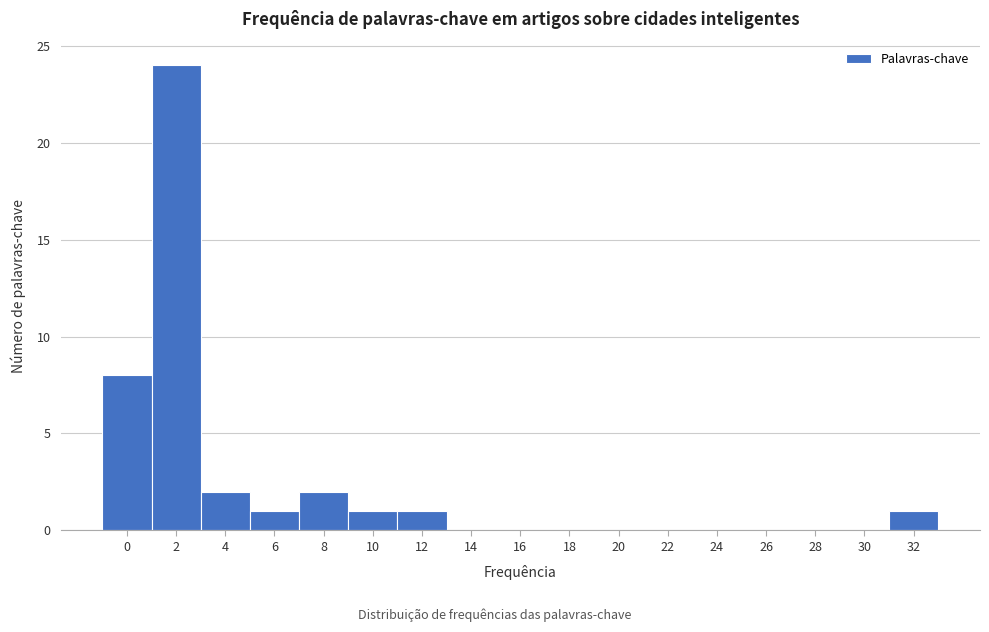

Reading left to right, transcribe all the data shown in this chart.

0=8	2=24	4=2	6=1	8=2	10=1	12=1	14=0	16=0	18=0	20=0	22=0	24=0	26=0	28=0	30=0	32=1